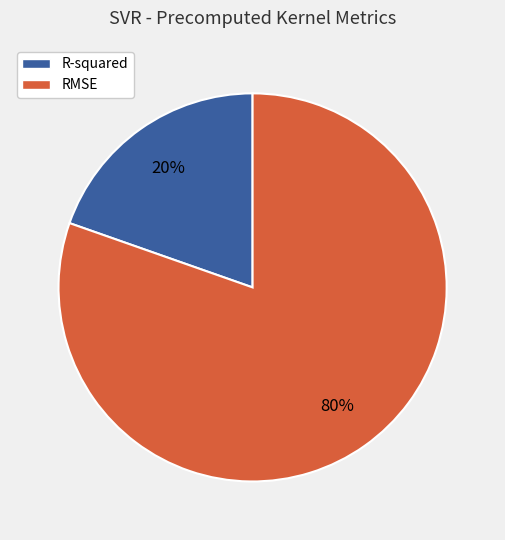

The R-squared slice represents 8% of the pie. True or false?

False